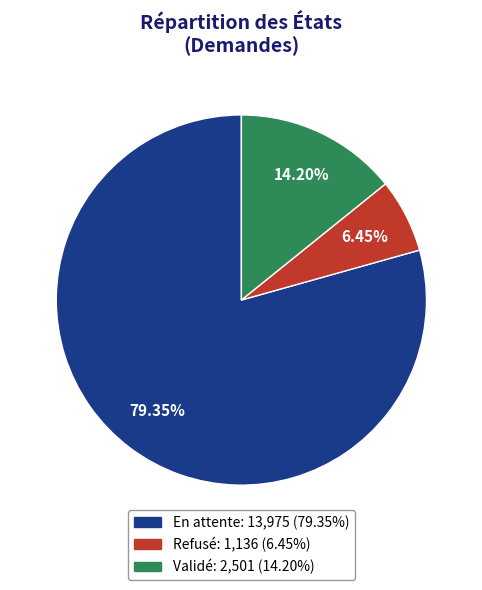

True or false: Refusé accounts for 1% of the total.

False